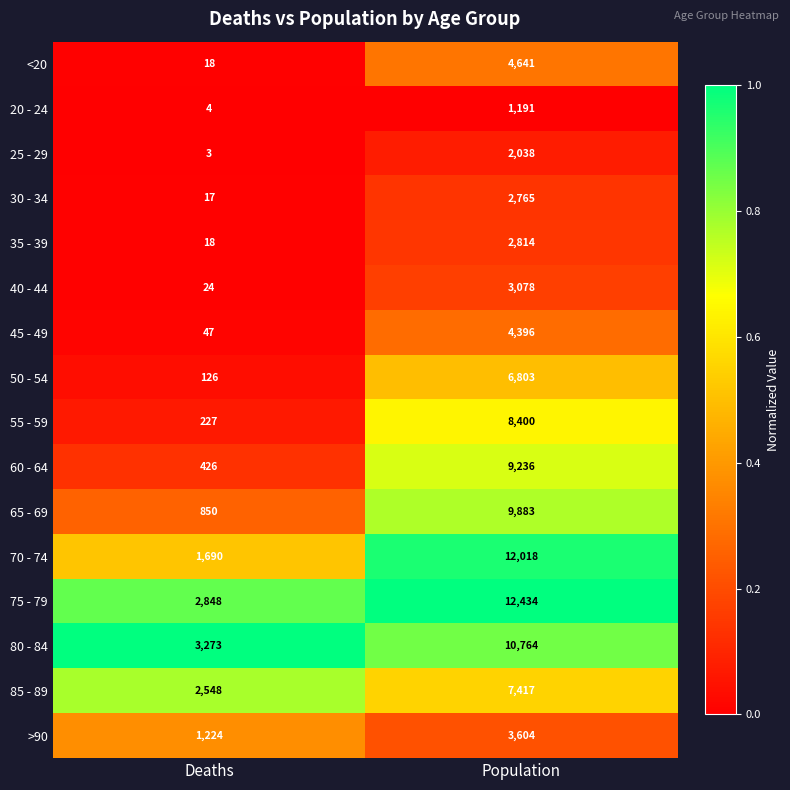

Read the 40 - 44 value at Population.

3078